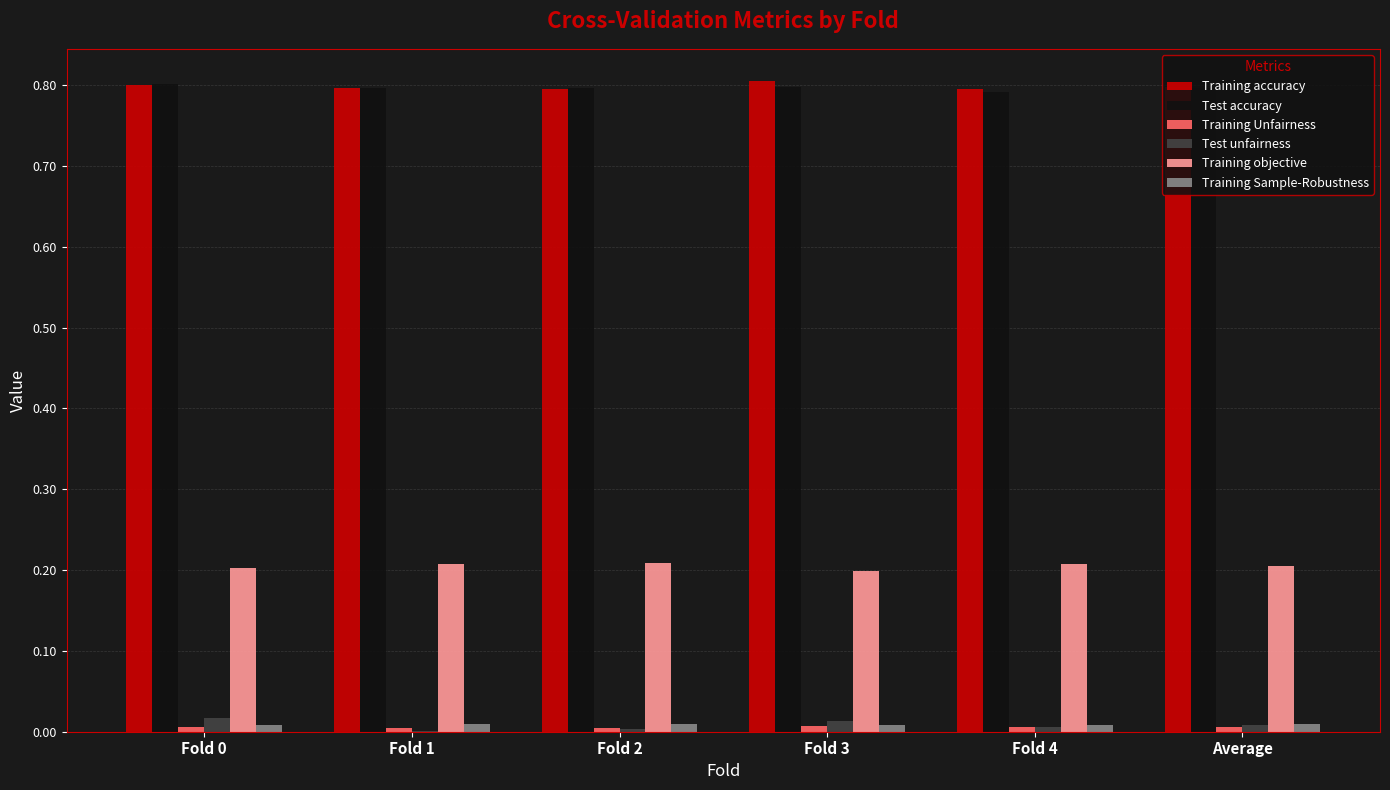

What is the maximum value for Test accuracy?

0.8